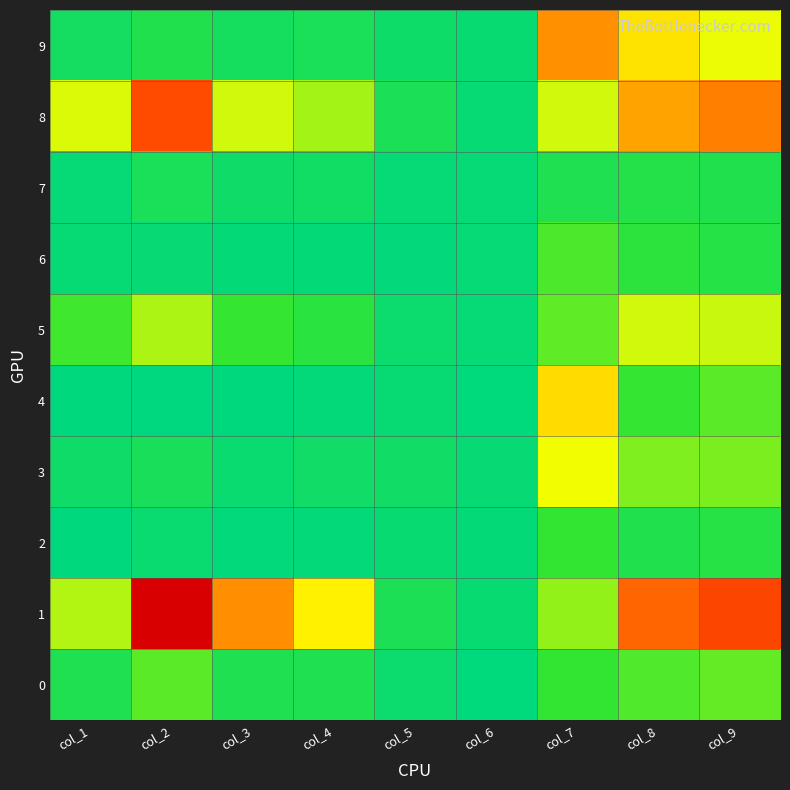

Between col_4 and col_8, which series saw the biggest shift?

9